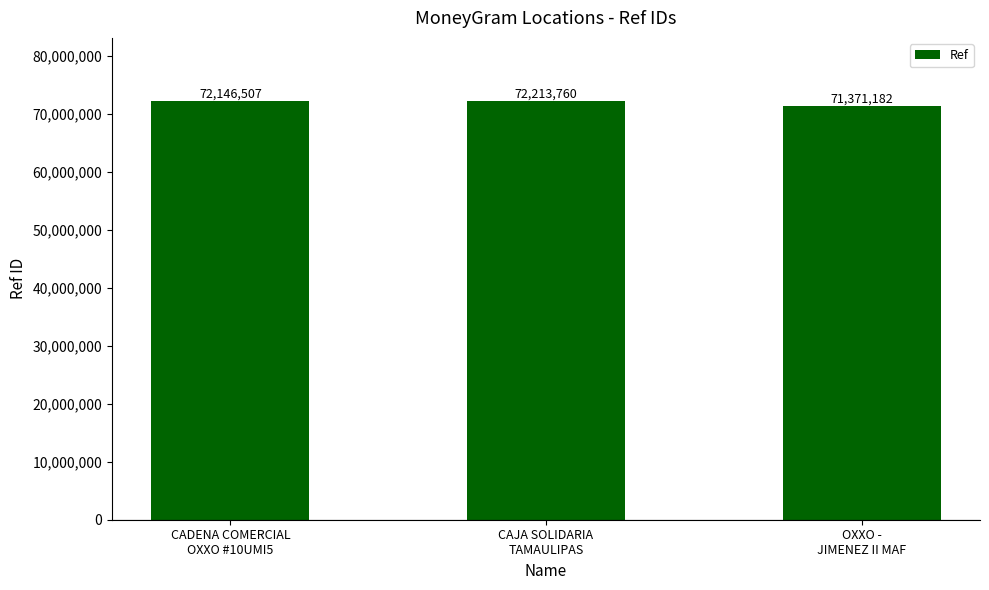

Reading left to right, extract all data points from this chart.

72146507	72213760	71371182